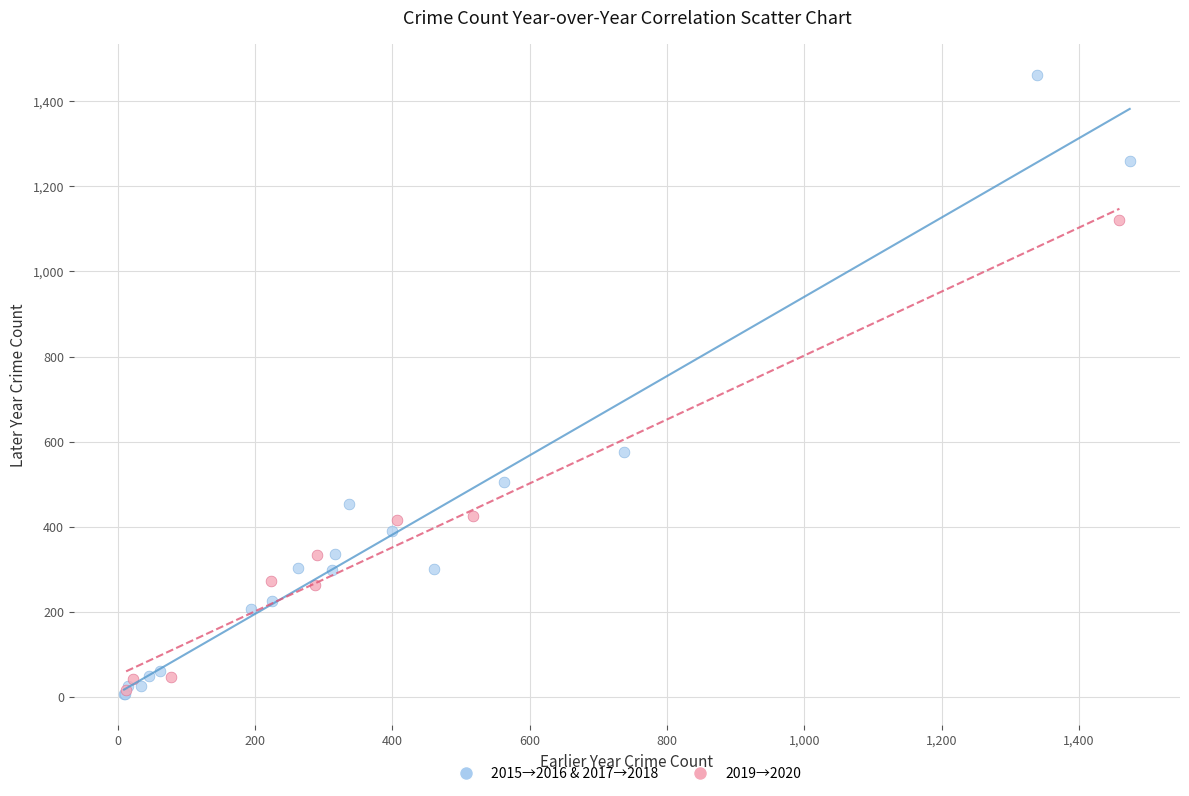

Which series has the widest spread of Y values?

2015→2016 & 2017→2018